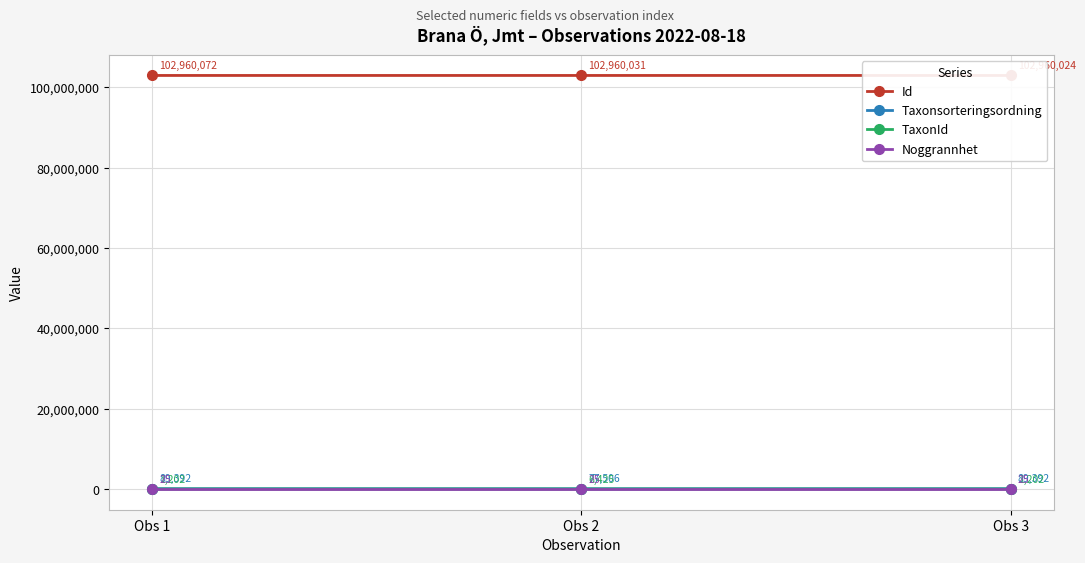

Is it true that Taxonsorteringsordning equals 41280 at Obs 2?

False